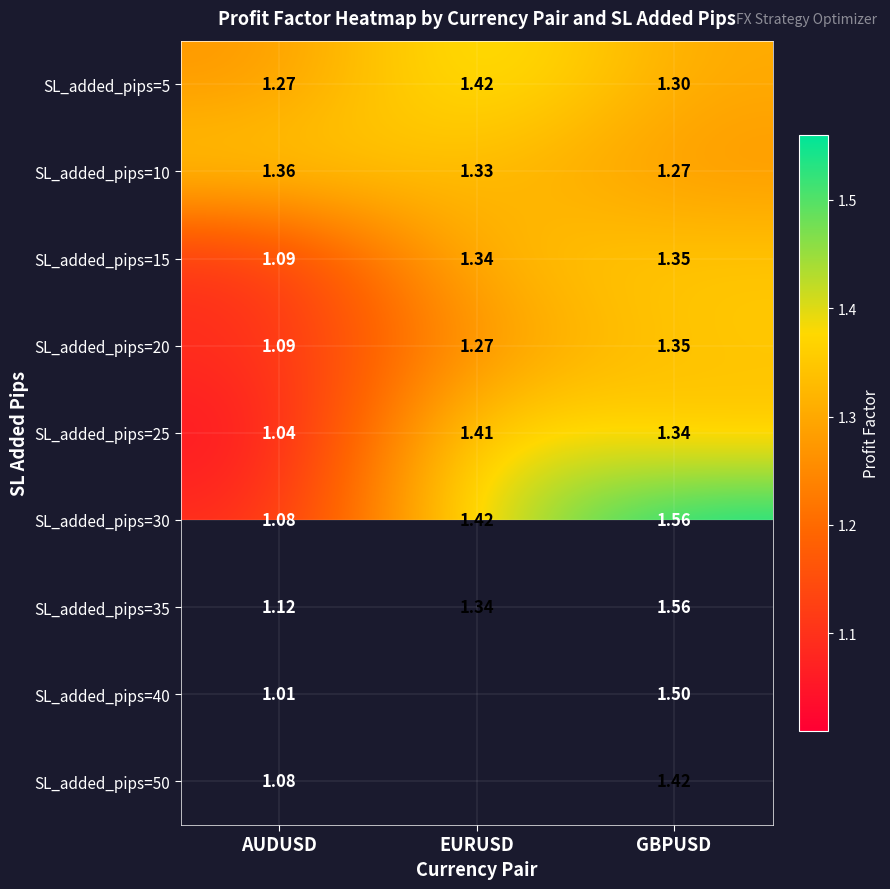

What is the total value across all series at GBPUSD?

12.7